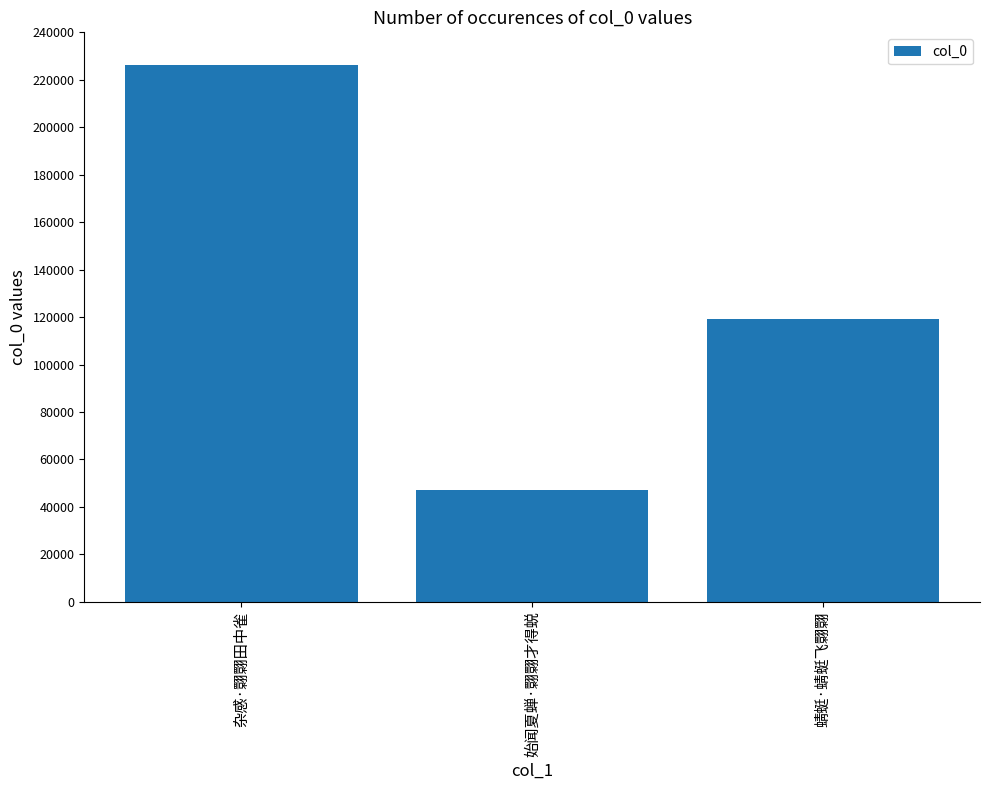

What is the label of the 1st bar from the right?

蜻蜓·蜻蜓飞翾翾